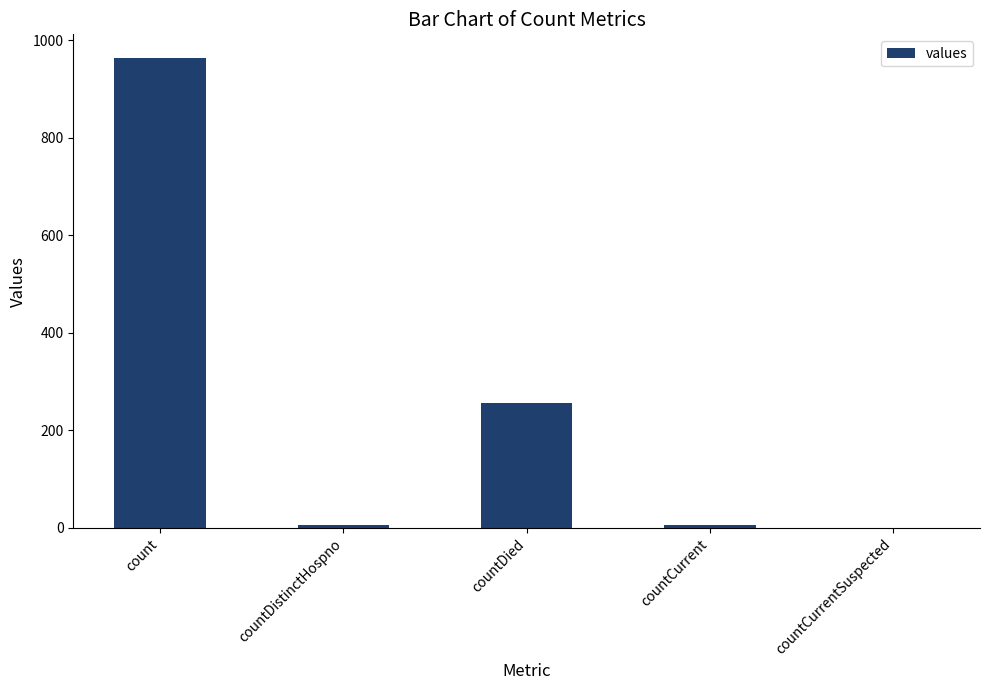

At which label is the value closest to 482?

countDied